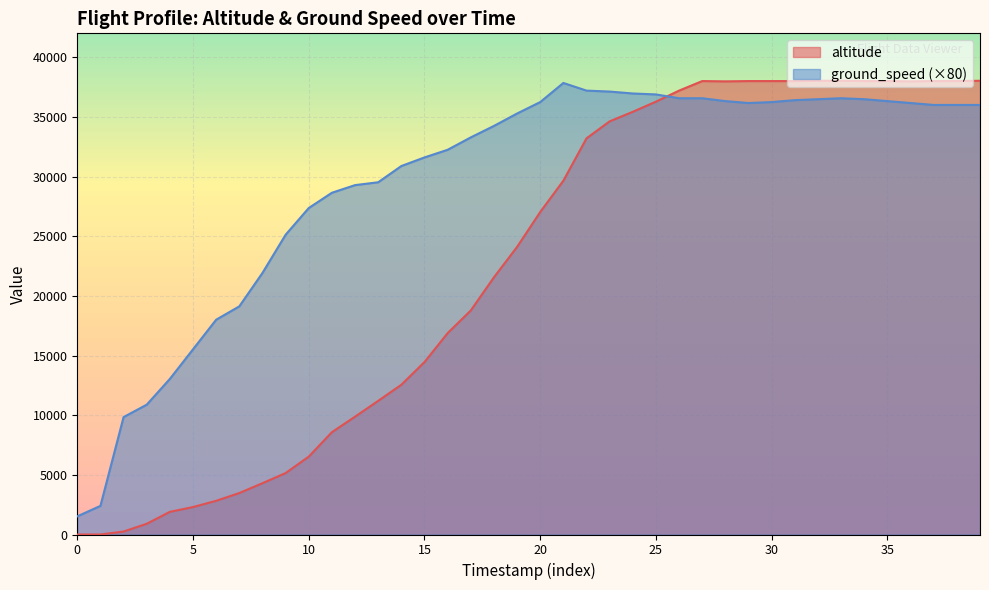

Rank the series by their average value, from highest to lowest.

ground_speed (×80), altitude